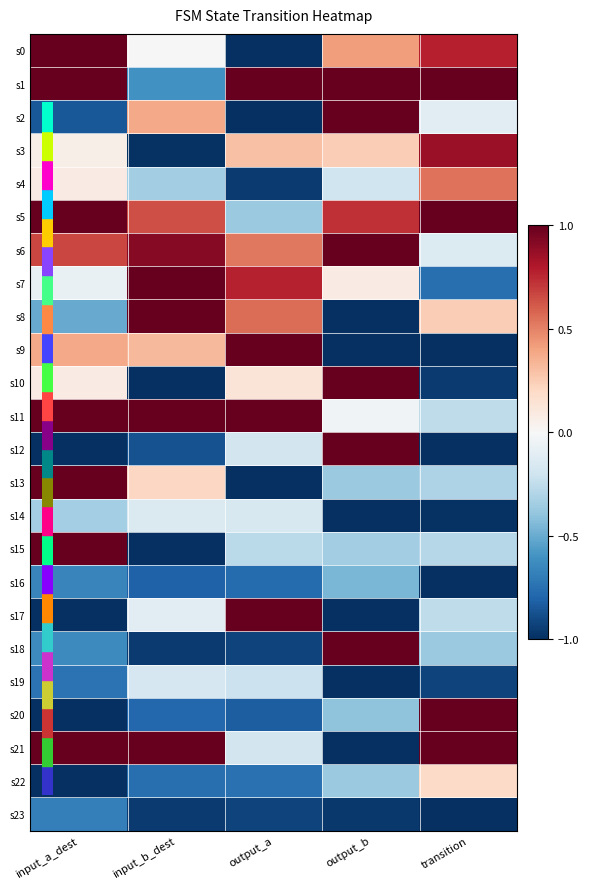

Reading left to right, list all the values displayed in this chart.

s0: input_a_dest=1.4	input_b_dest=0.0	output_a=-1.2	output_b=0.4	transition=0.8
s1: input_a_dest=1.4	input_b_dest=-0.6	output_a=2.0	output_b=1.4	transition=1.8
s2: input_a_dest=-0.8	input_b_dest=0.4	output_a=-1.1	output_b=1.0	transition=-0.1
s3: input_a_dest=0.1	input_b_dest=-1.0	output_a=0.3	output_b=0.2	transition=0.9
s4: input_a_dest=0.1	input_b_dest=-0.3	output_a=-1.0	output_b=-0.2	transition=0.5
s5: input_a_dest=1.0	input_b_dest=0.6	output_a=-0.4	output_b=0.7	transition=2.0
s6: input_a_dest=0.7	input_b_dest=0.9	output_a=0.5	output_b=1.1	transition=-0.1
s7: input_a_dest=-0.1	input_b_dest=2.0	output_a=0.8	output_b=0.1	transition=-0.8
s8: input_a_dest=-0.5	input_b_dest=1.4	output_a=0.6	output_b=-1.1	transition=0.2
s9: input_a_dest=0.4	input_b_dest=0.3	output_a=1.8	output_b=-1.4	transition=-1.1
s10: input_a_dest=0.1	input_b_dest=-1.2	output_a=0.1	output_b=1.4	transition=-1.0
s11: input_a_dest=1.4	input_b_dest=1.7	output_a=1.7	output_b=-0.0	transition=-0.3
s12: input_a_dest=-1.7	input_b_dest=-0.9	output_a=-0.2	output_b=1.7	transition=-1.1
s13: input_a_dest=1.0	input_b_dest=0.2	output_a=-1.0	output_b=-0.4	transition=-0.3
s14: input_a_dest=-0.3	input_b_dest=-0.1	output_a=-0.2	output_b=-1.2	transition=-1.0
s15: input_a_dest=1.3	input_b_dest=-1.0	output_a=-0.3	output_b=-0.3	transition=-0.3
s16: input_a_dest=-0.7	input_b_dest=-0.8	output_a=-0.8	output_b=-0.5	transition=-1.2
s17: input_a_dest=-1.5	input_b_dest=-0.1	output_a=2.0	output_b=-1.0	transition=-0.3
s18: input_a_dest=-0.6	input_b_dest=-1.0	output_a=-0.9	output_b=2.0	transition=-0.4
s19: input_a_dest=-0.7	input_b_dest=-0.2	output_a=-0.2	output_b=-1.2	transition=-0.9
s20: input_a_dest=-1.3	input_b_dest=-0.8	output_a=-0.8	output_b=-0.4	transition=2.2
s21: input_a_dest=1.5	input_b_dest=2.3	output_a=-0.2	output_b=-1.1	transition=1.2
s22: input_a_dest=-1.4	input_b_dest=-0.8	output_a=-0.7	output_b=-0.4	transition=0.2
s23: input_a_dest=-0.7	input_b_dest=-1.0	output_a=-0.9	output_b=-1.0	transition=-1.0